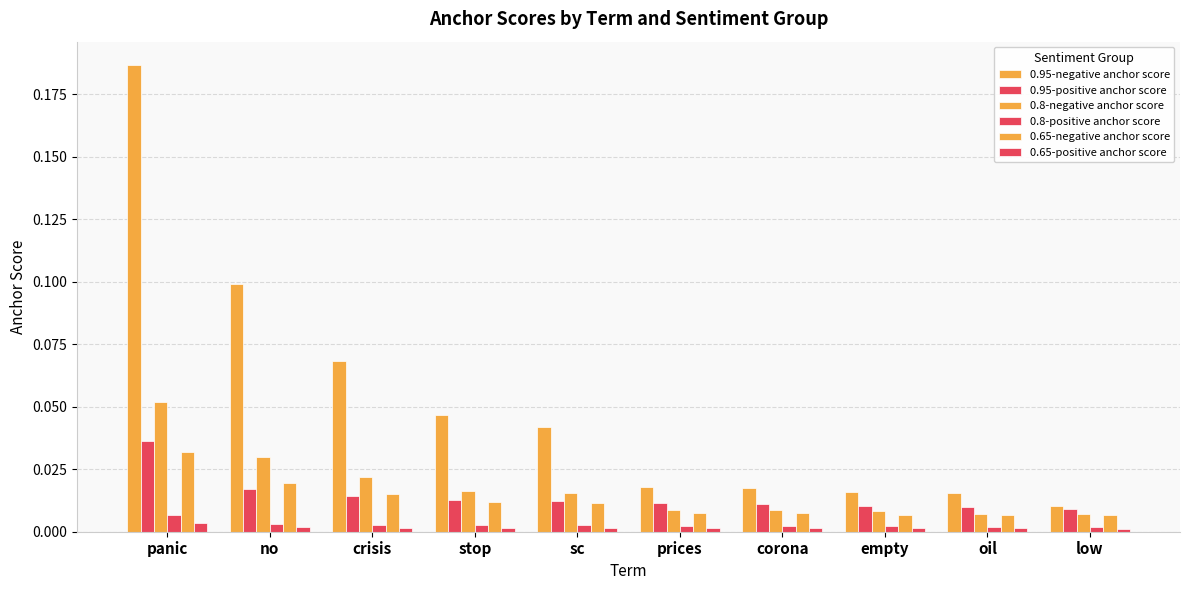

True or false: 0.8-negative anchor score has a value of 0.0 at low.

True